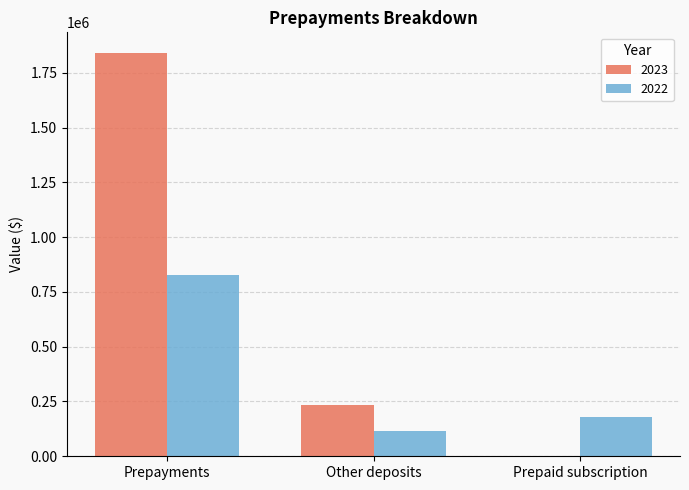

Is it true that 2022 equals 103348 at Prepaid subscription?

False